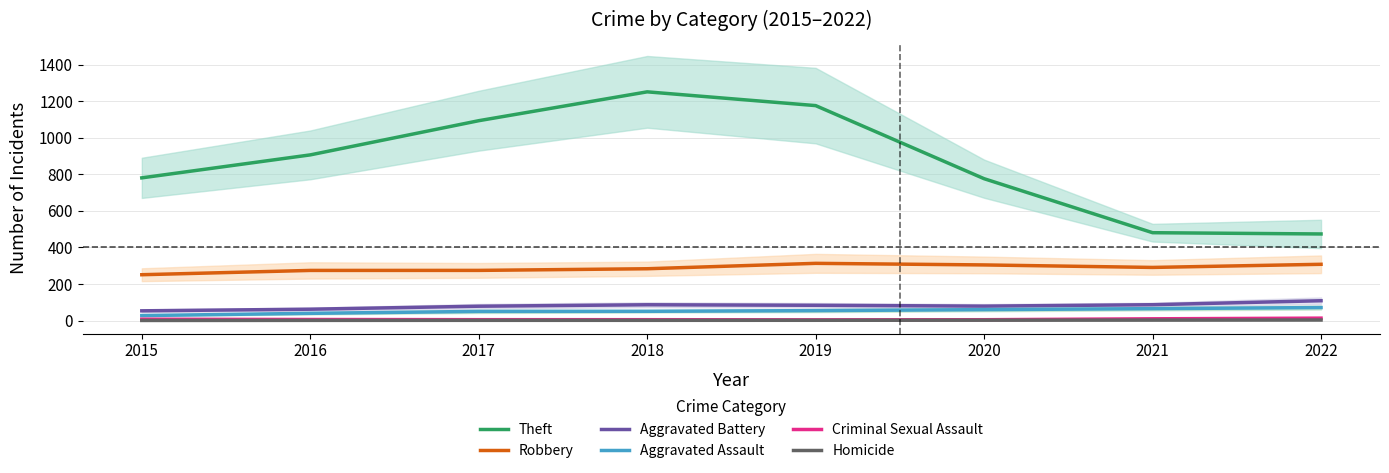

What is the difference between the highest and lowest values at 2017?

1092.3